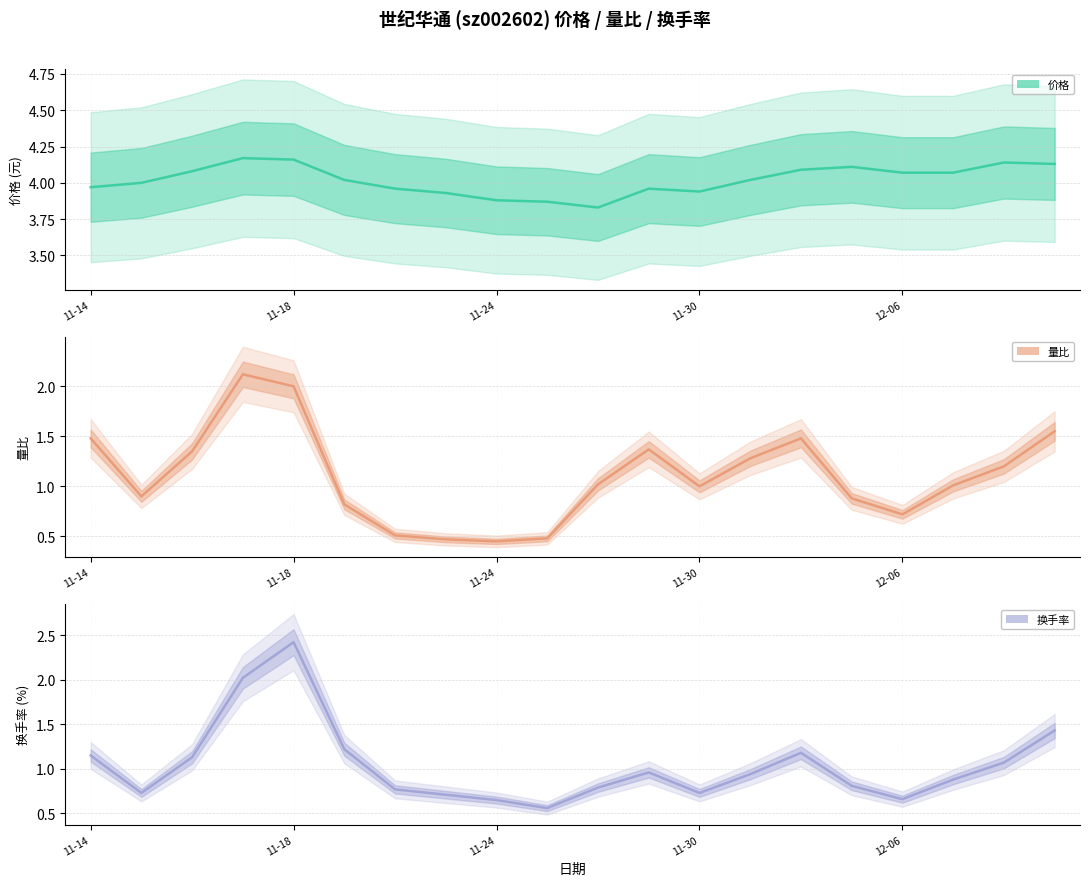

What are all the series names shown in the legend?

价格, 量比, 换手率